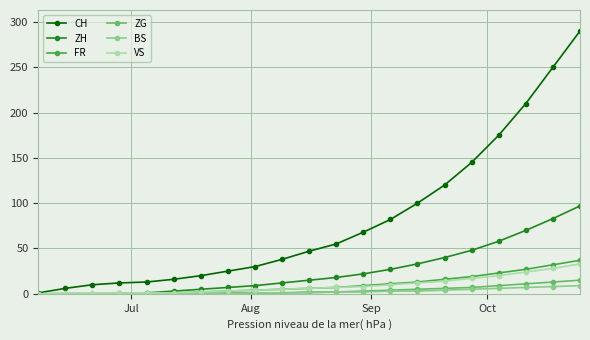

Which series has the widest spread of values?

CH